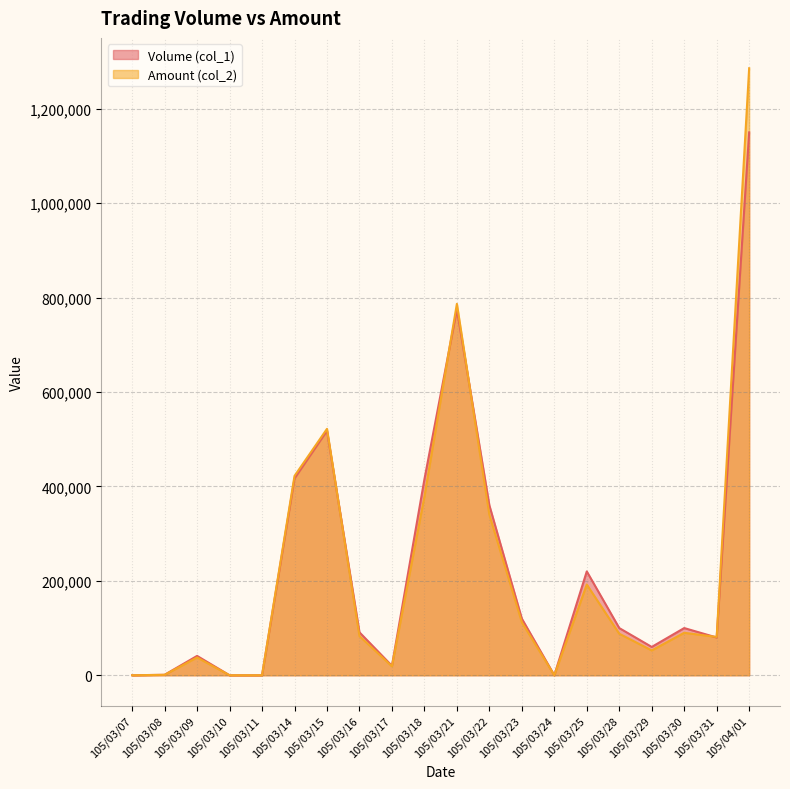

Reading left to right, transcribe all the data shown in this chart.

Volume (col_1): 105/03/07=0	105/03/08=1000	105/03/09=41000	105/03/10=0	105/03/11=0	105/03/14=417000	105/03/15=518000	105/03/16=91000	105/03/17=20000	105/03/18=415000	105/03/21=775000	105/03/22=360000	105/03/23=120000	105/03/24=0	105/03/25=220000	105/03/28=100000	105/03/29=60000	105/03/30=100000	105/03/31=80000	105/04/01=1150000
Amount (col_2): 105/03/07=0	105/03/08=930	105/03/09=37710	105/03/10=0	105/03/11=0	105/03/14=422250	105/03/15=522010	105/03/16=83010	105/03/17=19000	105/03/18=378520	105/03/21=786820	105/03/22=340020	105/03/23=112400	105/03/24=0	105/03/25=192200	105/03/28=88000	105/03/29=52600	105/03/30=90000	105/03/31=81180	105/04/01=1285920